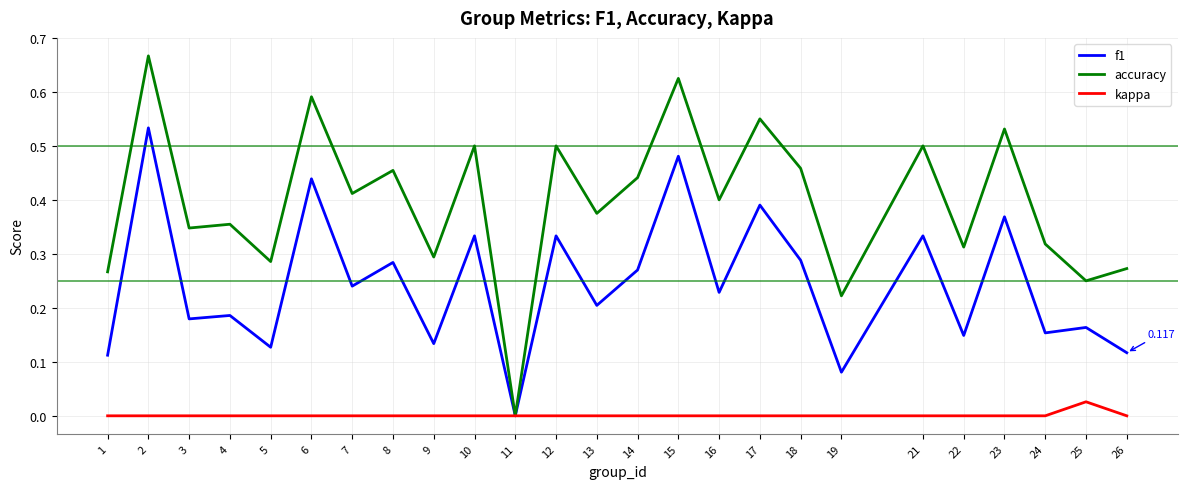

List the series in order of their peak value, lowest first.

kappa, f1, accuracy